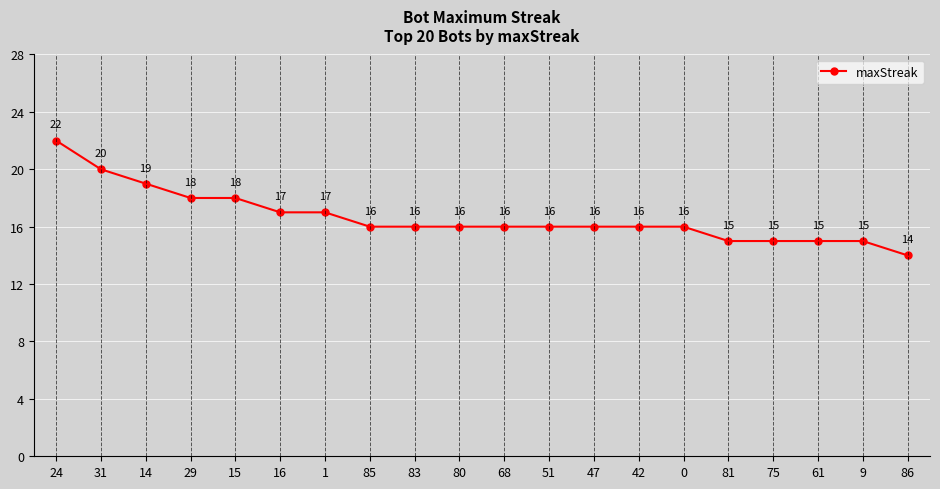

Count the values in the range 16 to 18.

12